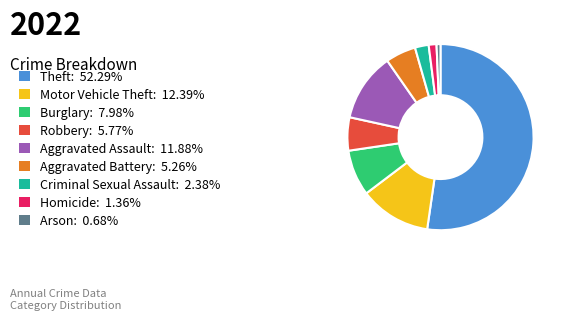

Count the number of slices in the pie.

9